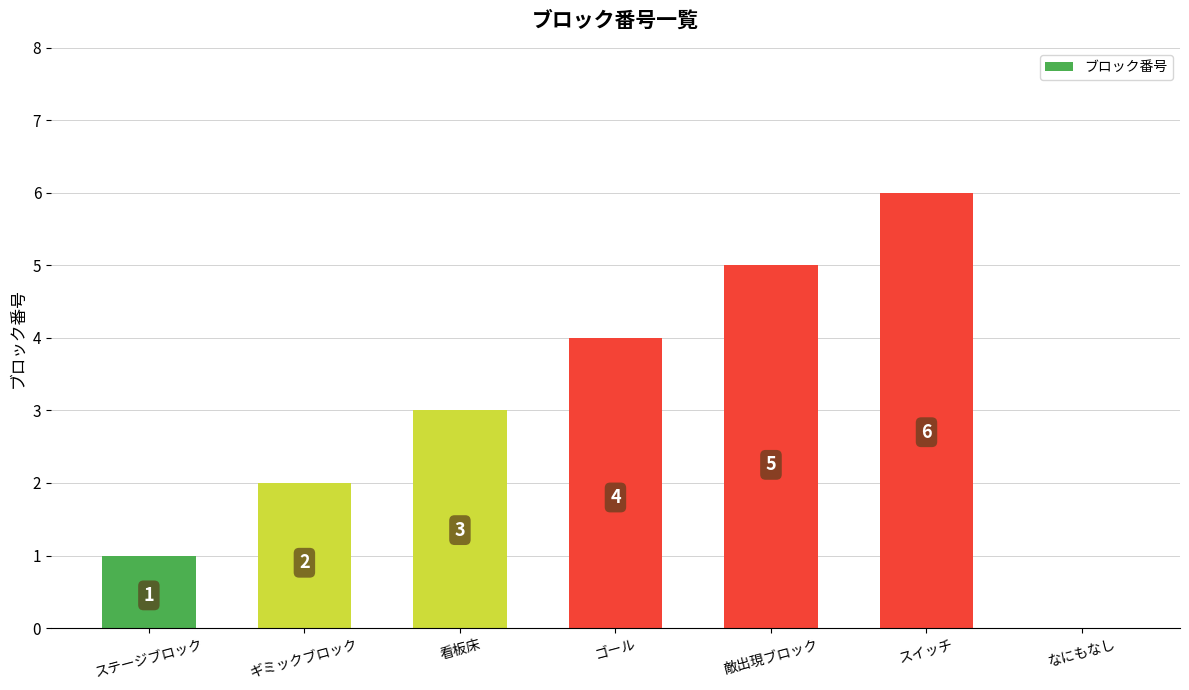

Count the number of categories in the chart.

7